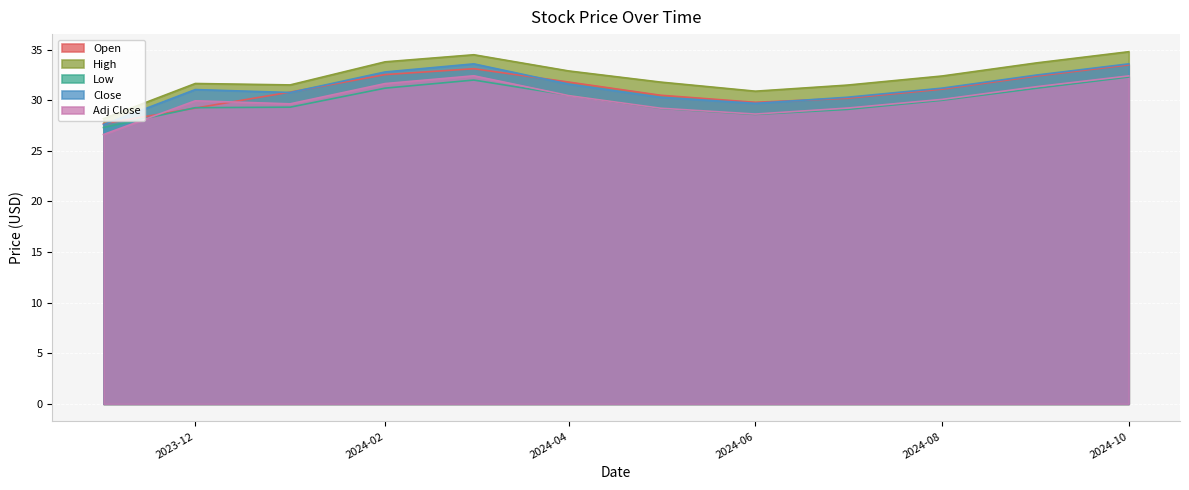

True or false: High and Adj Close intersect in this chart.

False